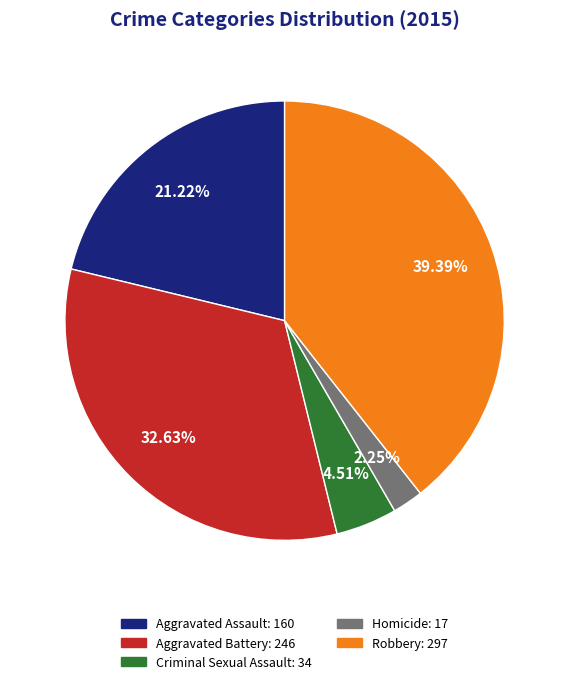

To the nearest percent, what percentage of the pie is Criminal Sexual Assault?

5%